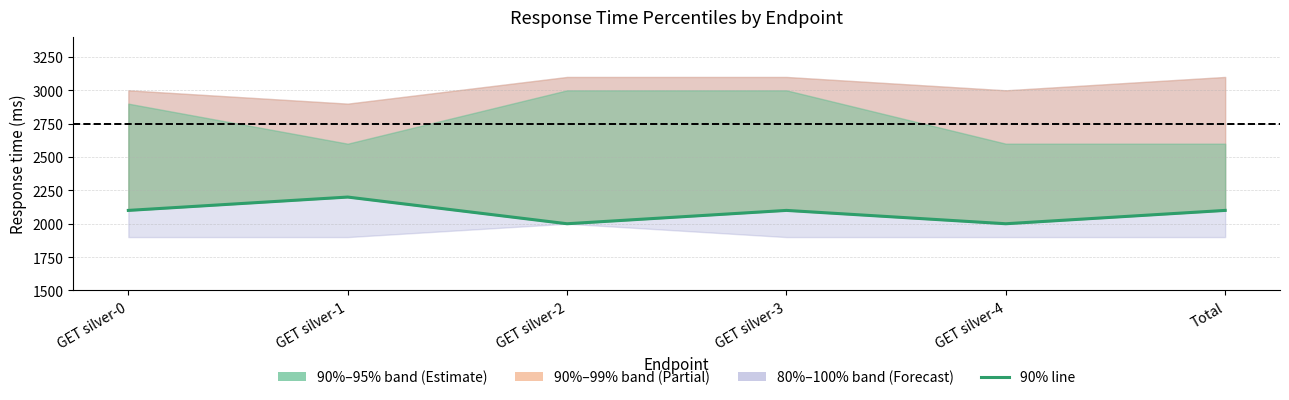

Reading left to right, transcribe all the data shown in this chart.

GET silver-0=2100	GET silver-1=2200	GET silver-2=2000	GET silver-3=2100	GET silver-4=2000	Total=2100